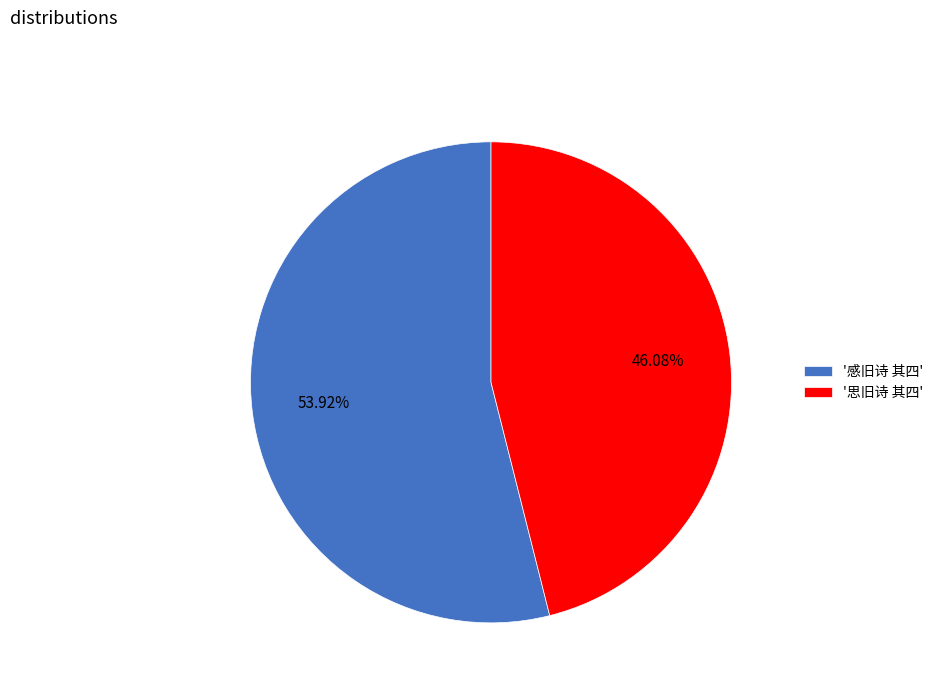

What is the smallest slice in the pie chart?

'思旧诗 其四'